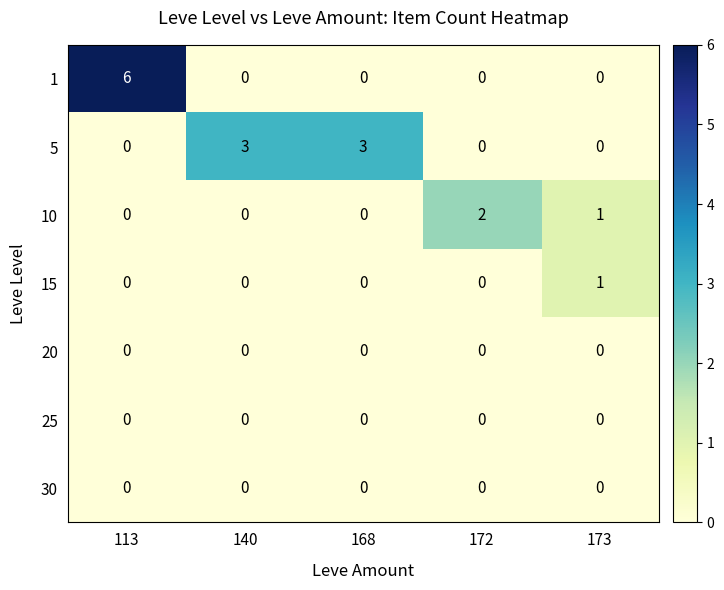

What is the total value across all series at 140?

3